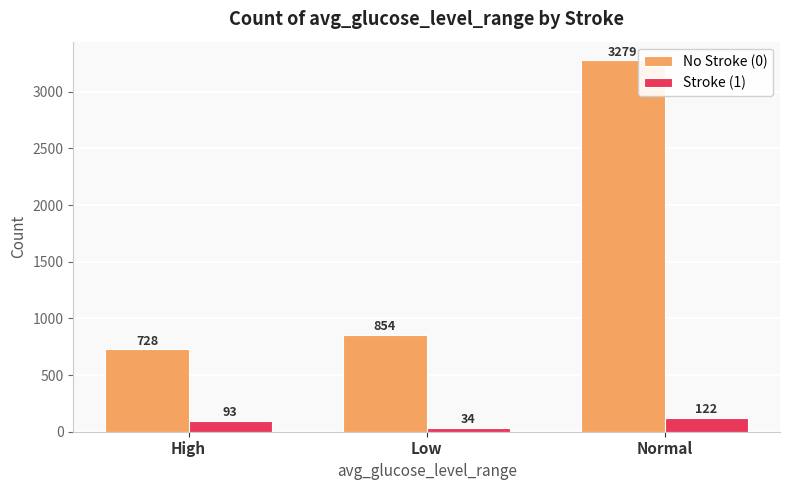

Count the number of categories in the chart.

3